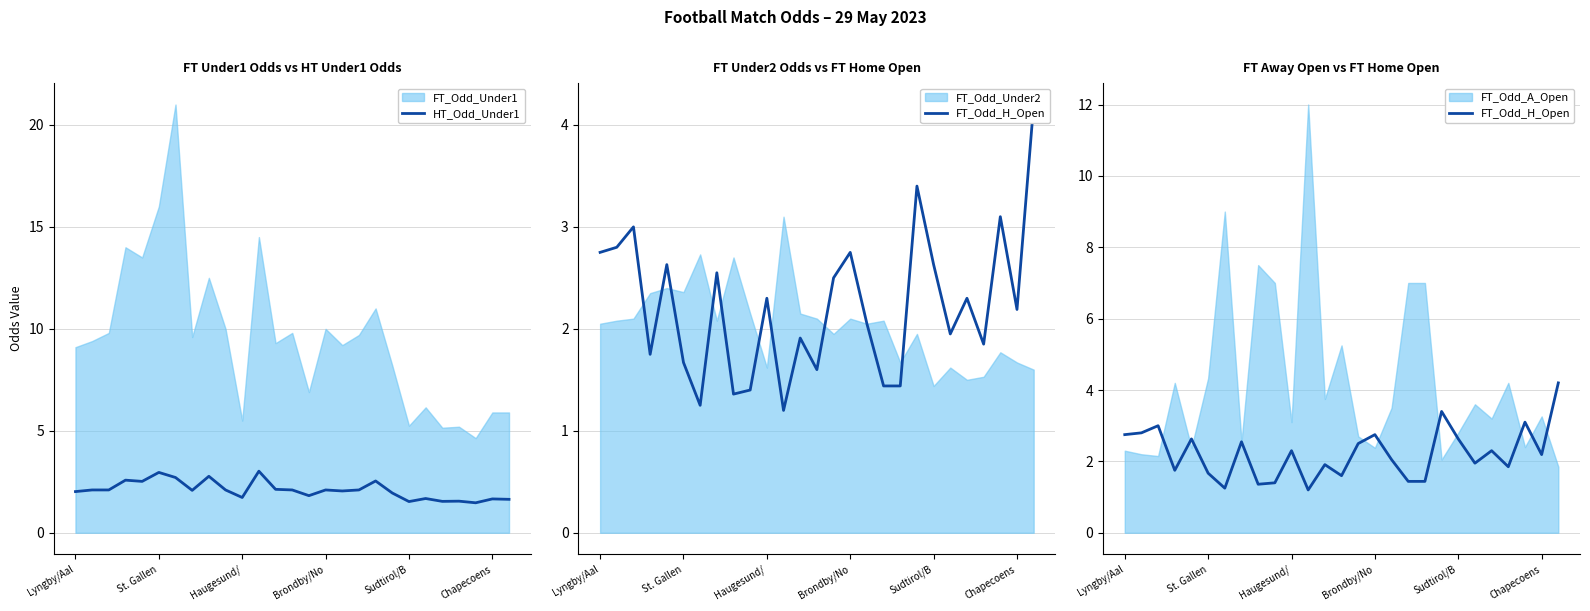

What is the minimum value for HT_Odd_Under1?

1.5